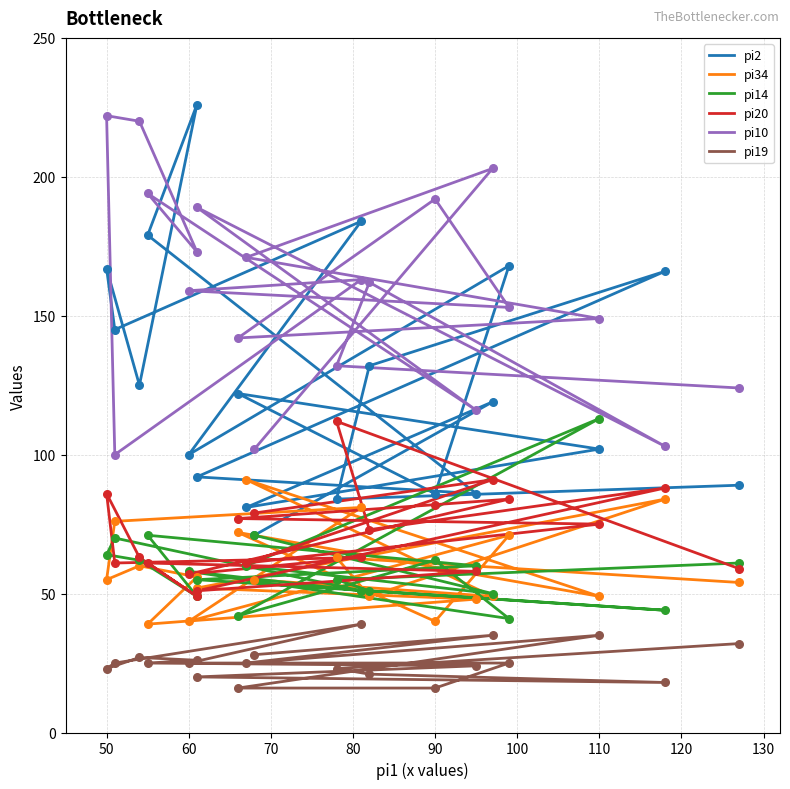

Is the value of pi14 at 18 greater than the value of pi34 at 16?

No